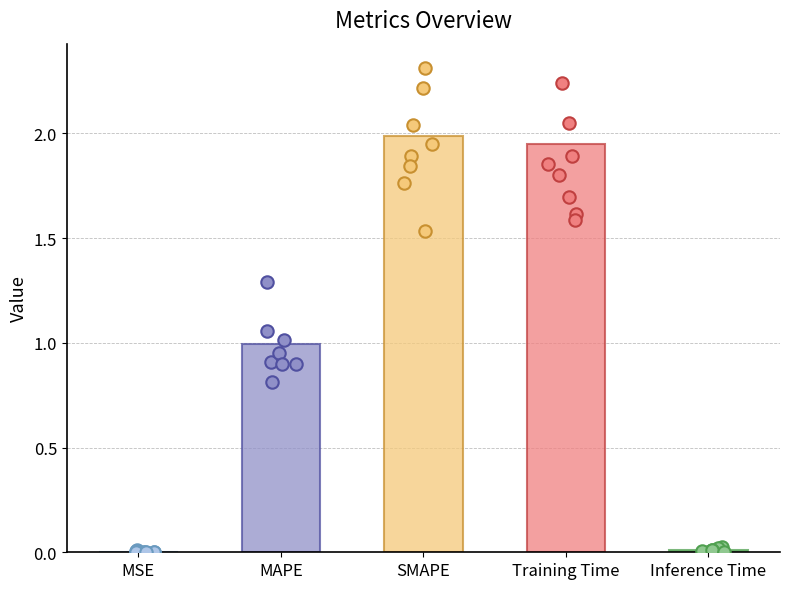

Which has a higher value, Inference Time or MAPE?

MAPE